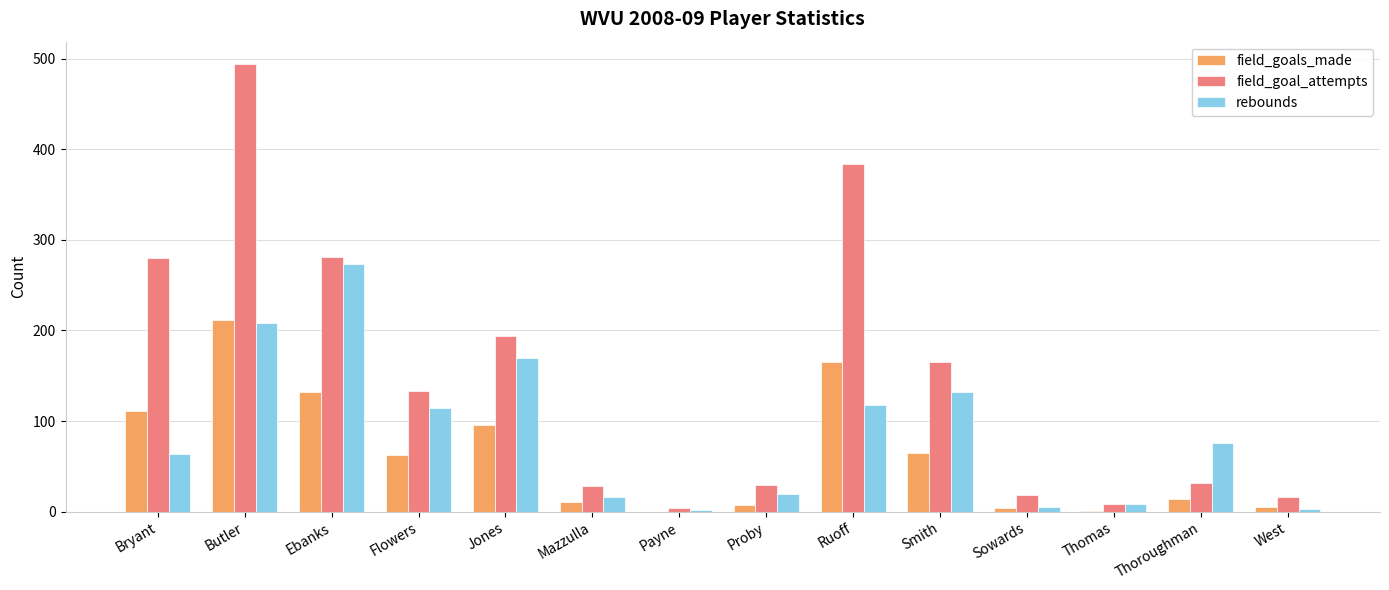

Count the number of data series in this chart.

3